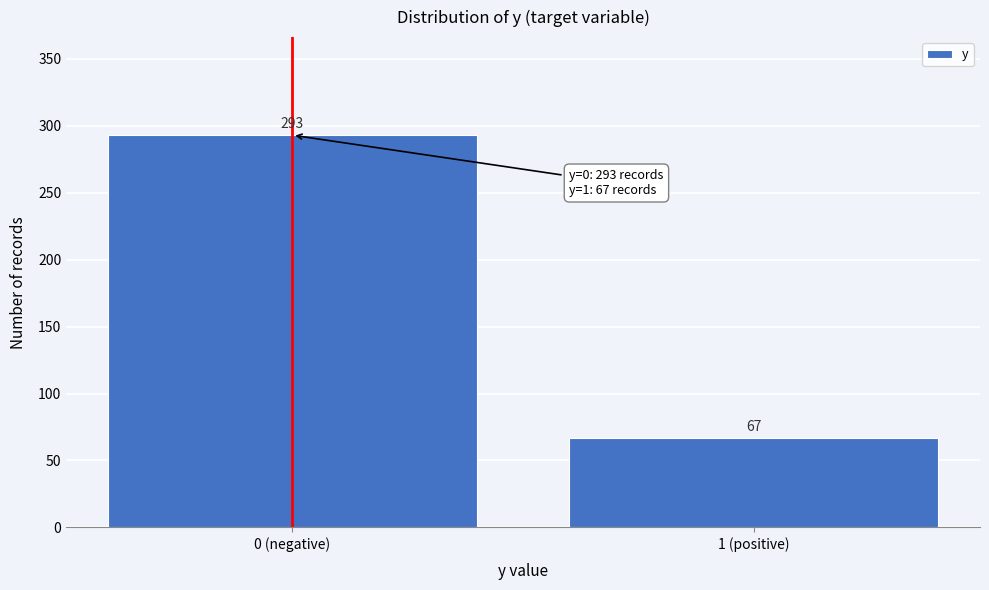

Reading left to right, transcribe all the data shown in this chart.

293	67